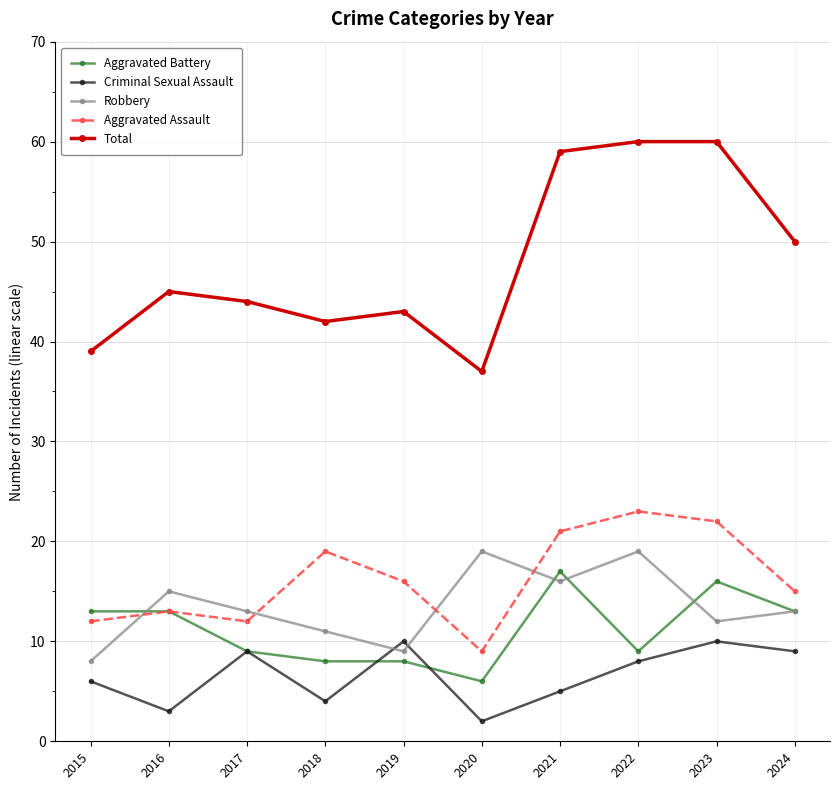

True or false: Aggravated Assault has more than 0 interior local peaks.

True